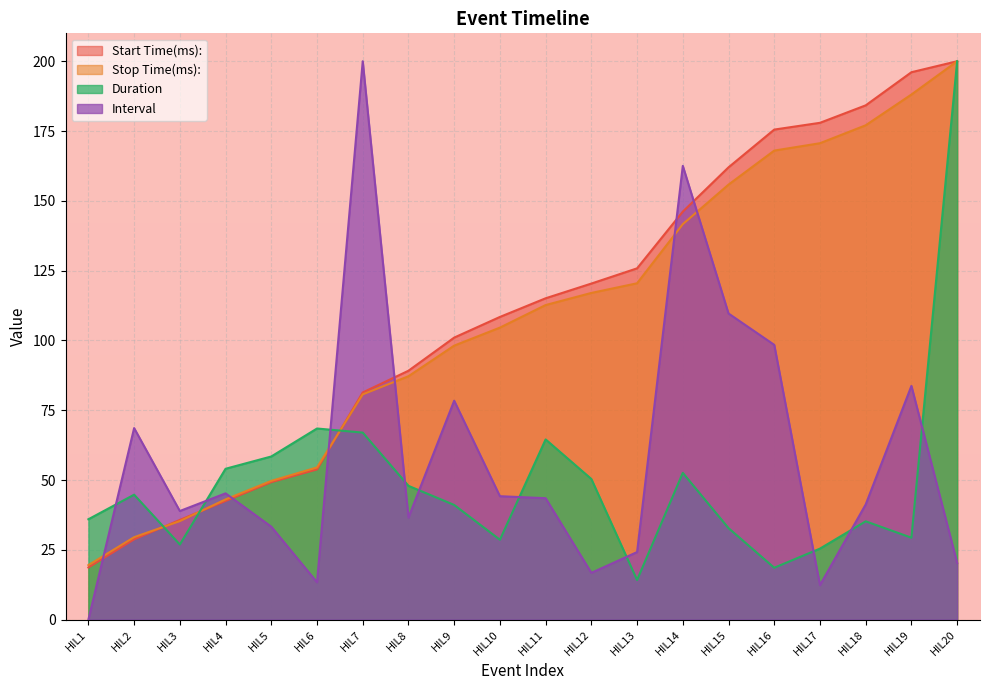

What is the approximate value of Start Time(ms): at HIL13?

125.8